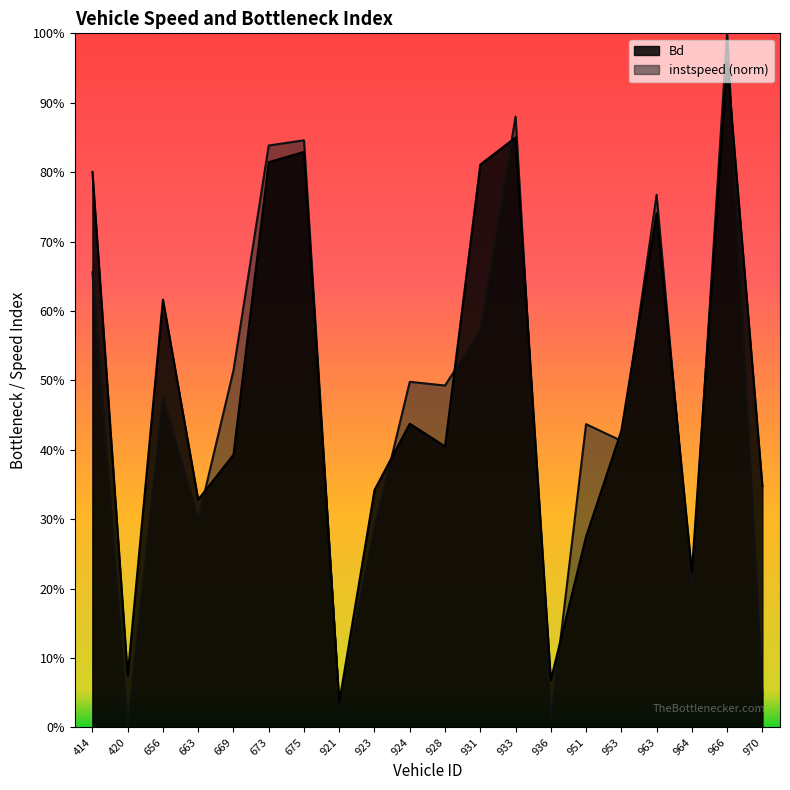

What is the label of the 12th point from the left?

931.0